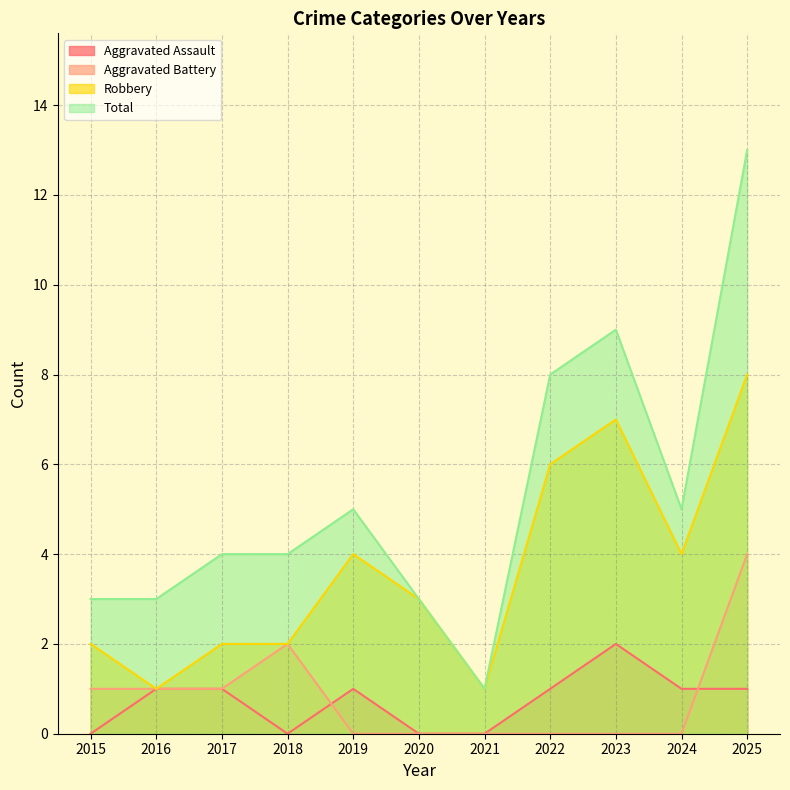

Where is the first local maximum for Total?

2019